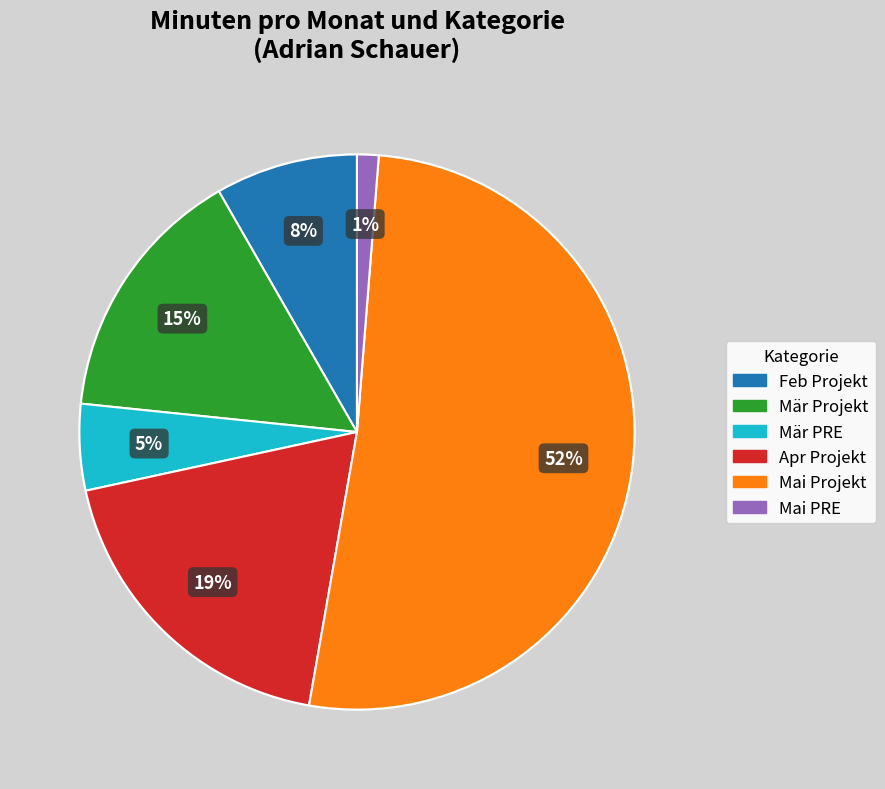

Is there a majority slice in this chart?

Yes